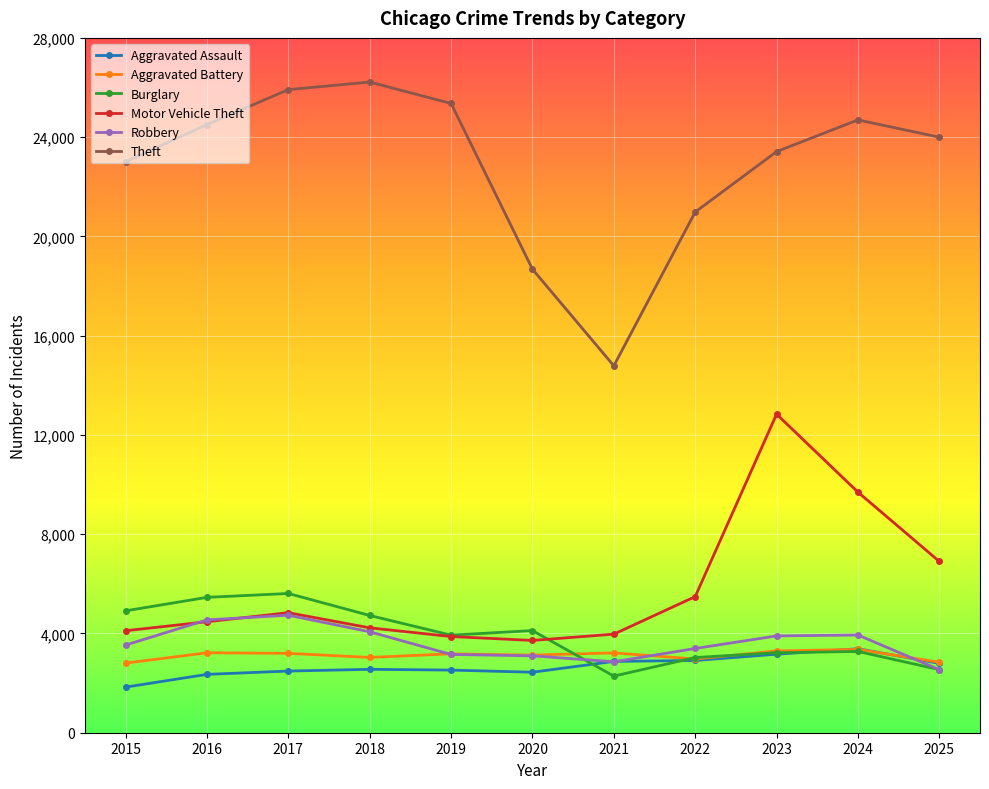

In Aggravated Battery, how many points are lower than both neighbors (excluding endpoints)?

3